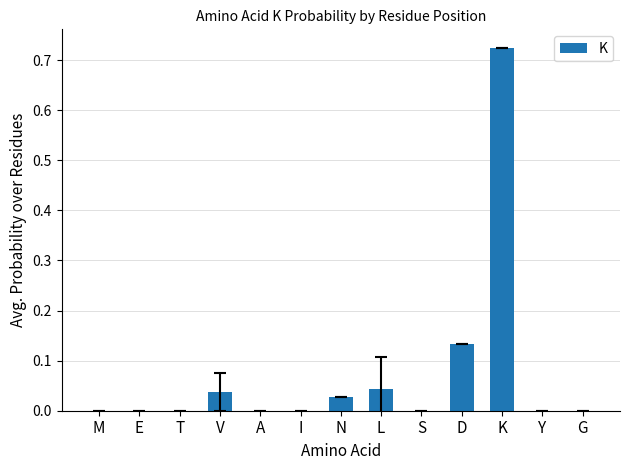

Which category has the highest value across all series?

K